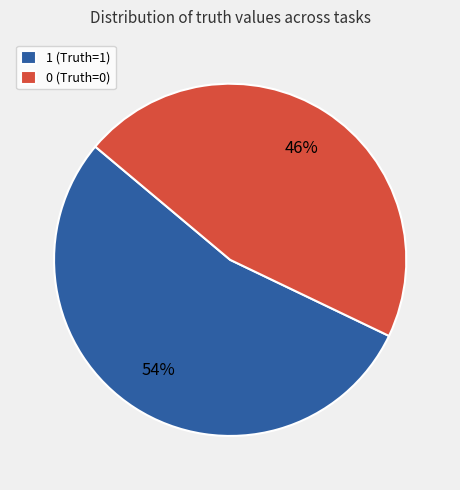

Rank the categories by value from highest to lowest.

1 (Truth=1), 0 (Truth=0)